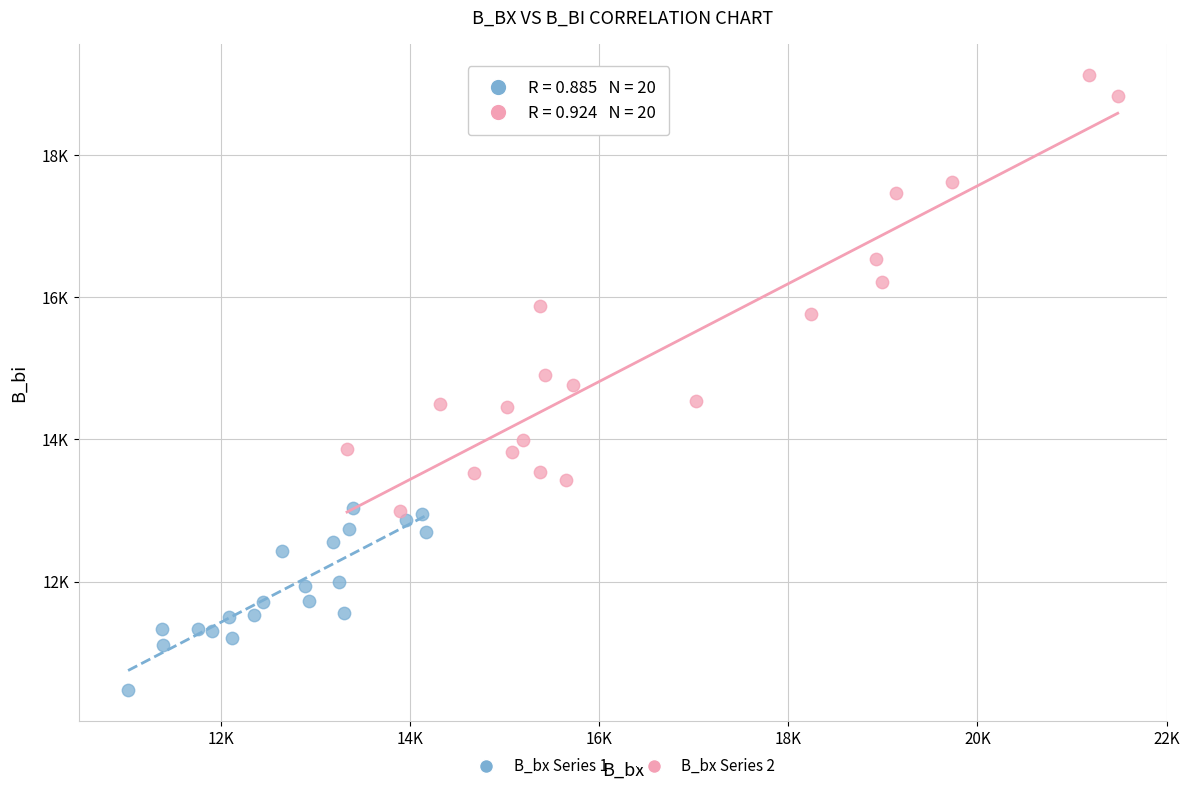

What are all the series names shown in the legend?

B_bx Series 1, B_bx Series 2